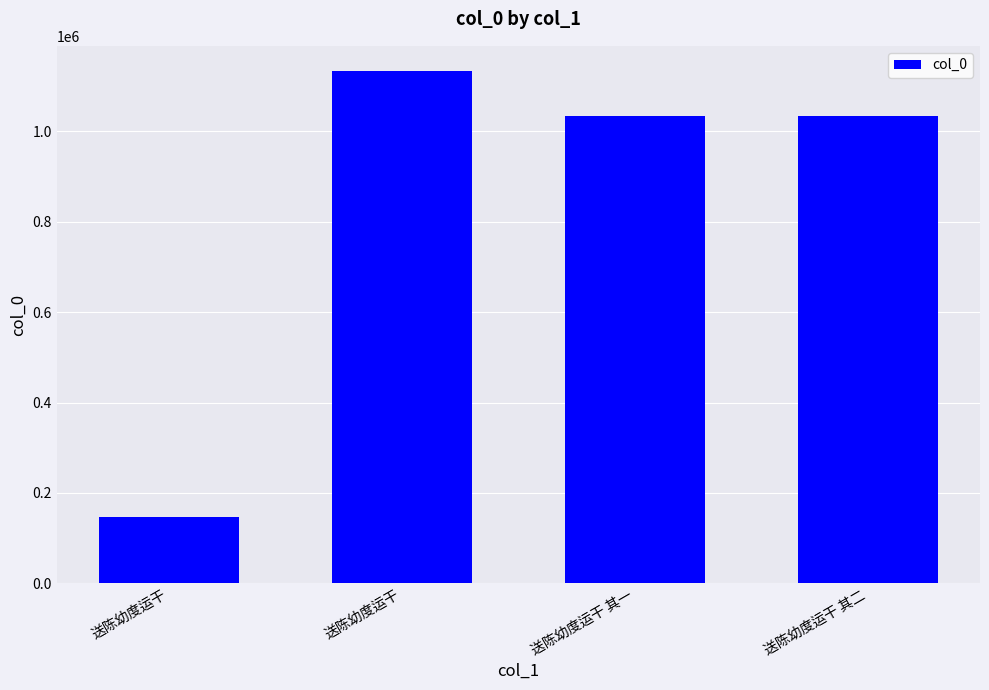

How many data points are less than 1033647?

2